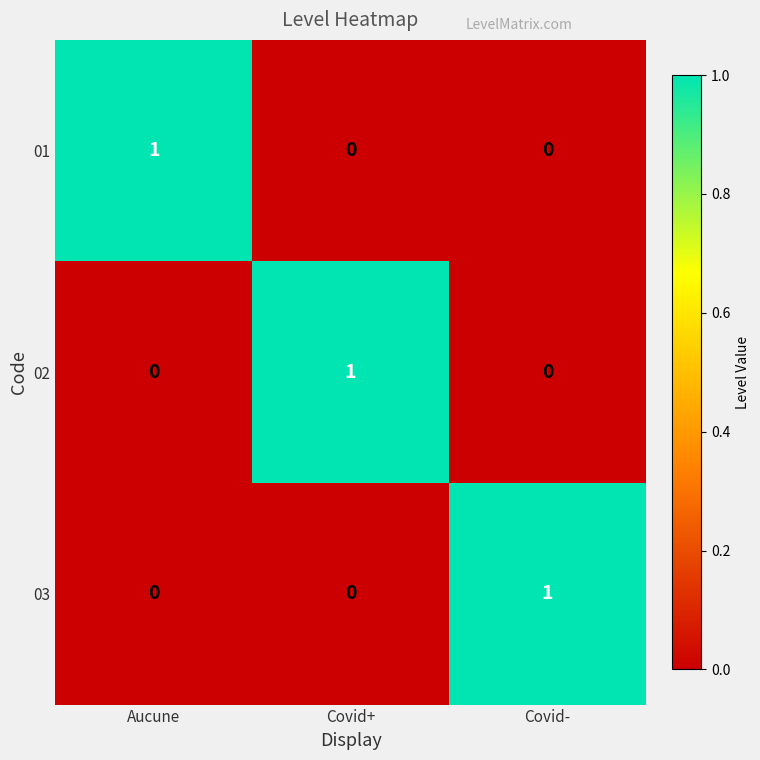

How many 01 values are between 0 and 1?

3